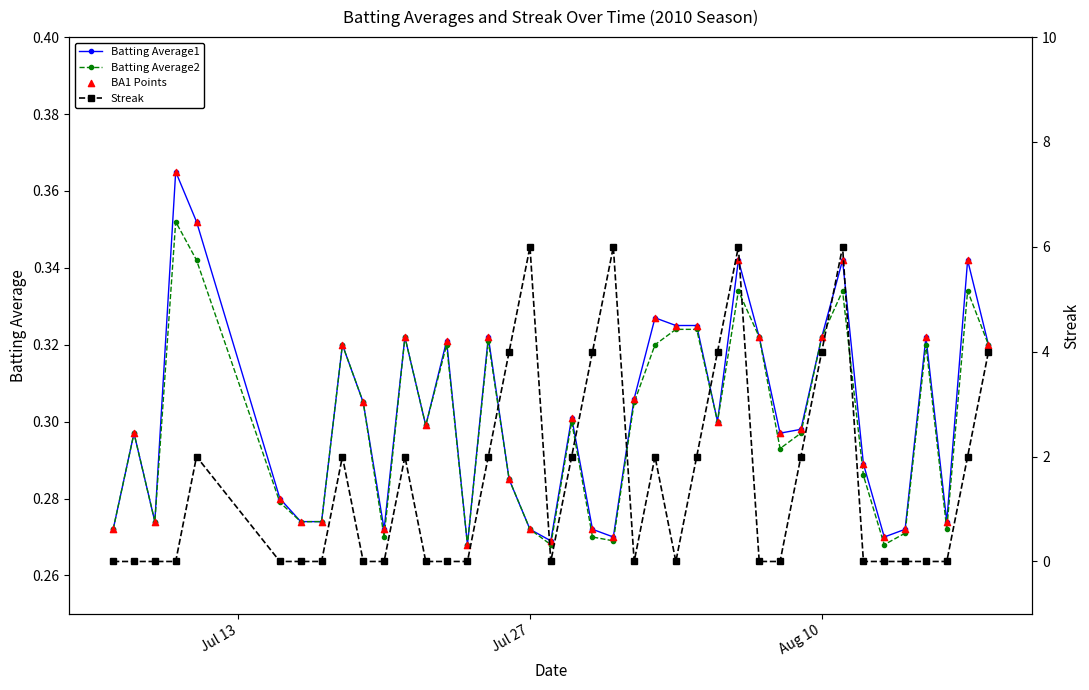

Which series has the widest spread of Y values?

Streak